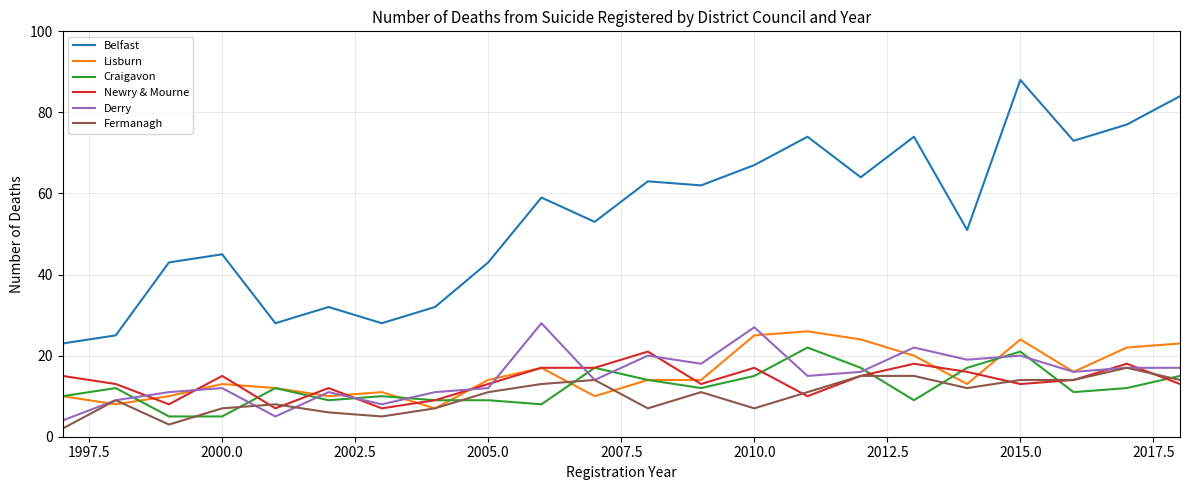

Which series has the largest total across all categories?

Belfast